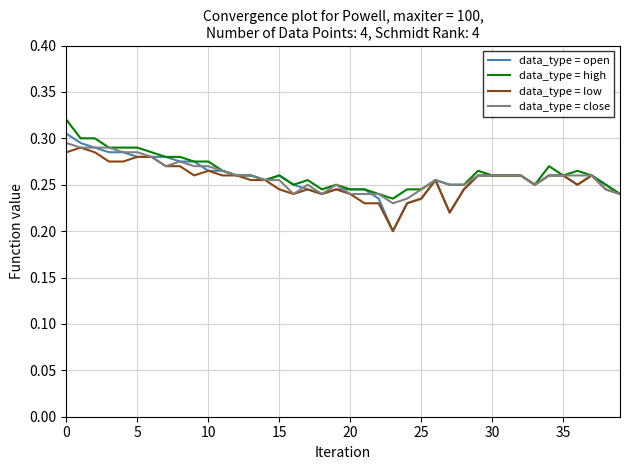

Which series has the widest spread of values?

data_type = open